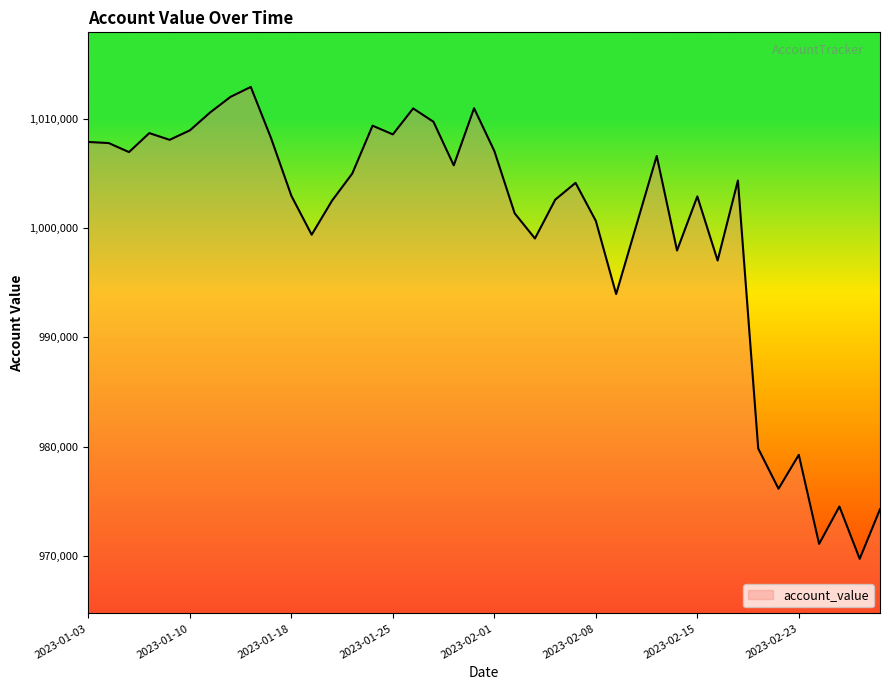

What is the maximum value shown in the chart?

1012938.7